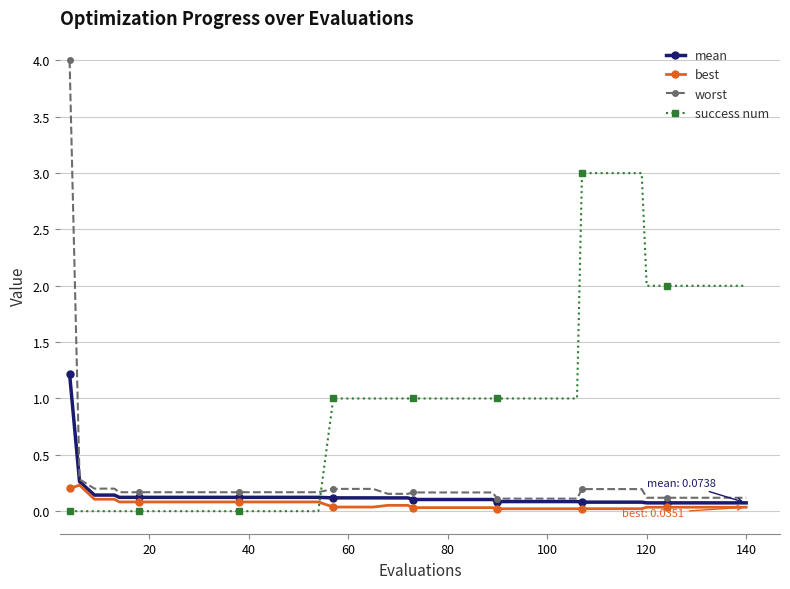

How many categories are shown in the chart?

40